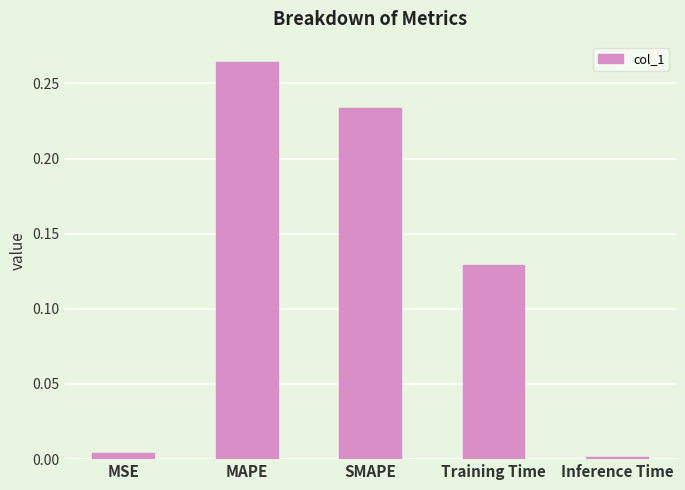

Rank the categories by value from lowest to highest.

Inference Time, MSE, Training Time, SMAPE, MAPE